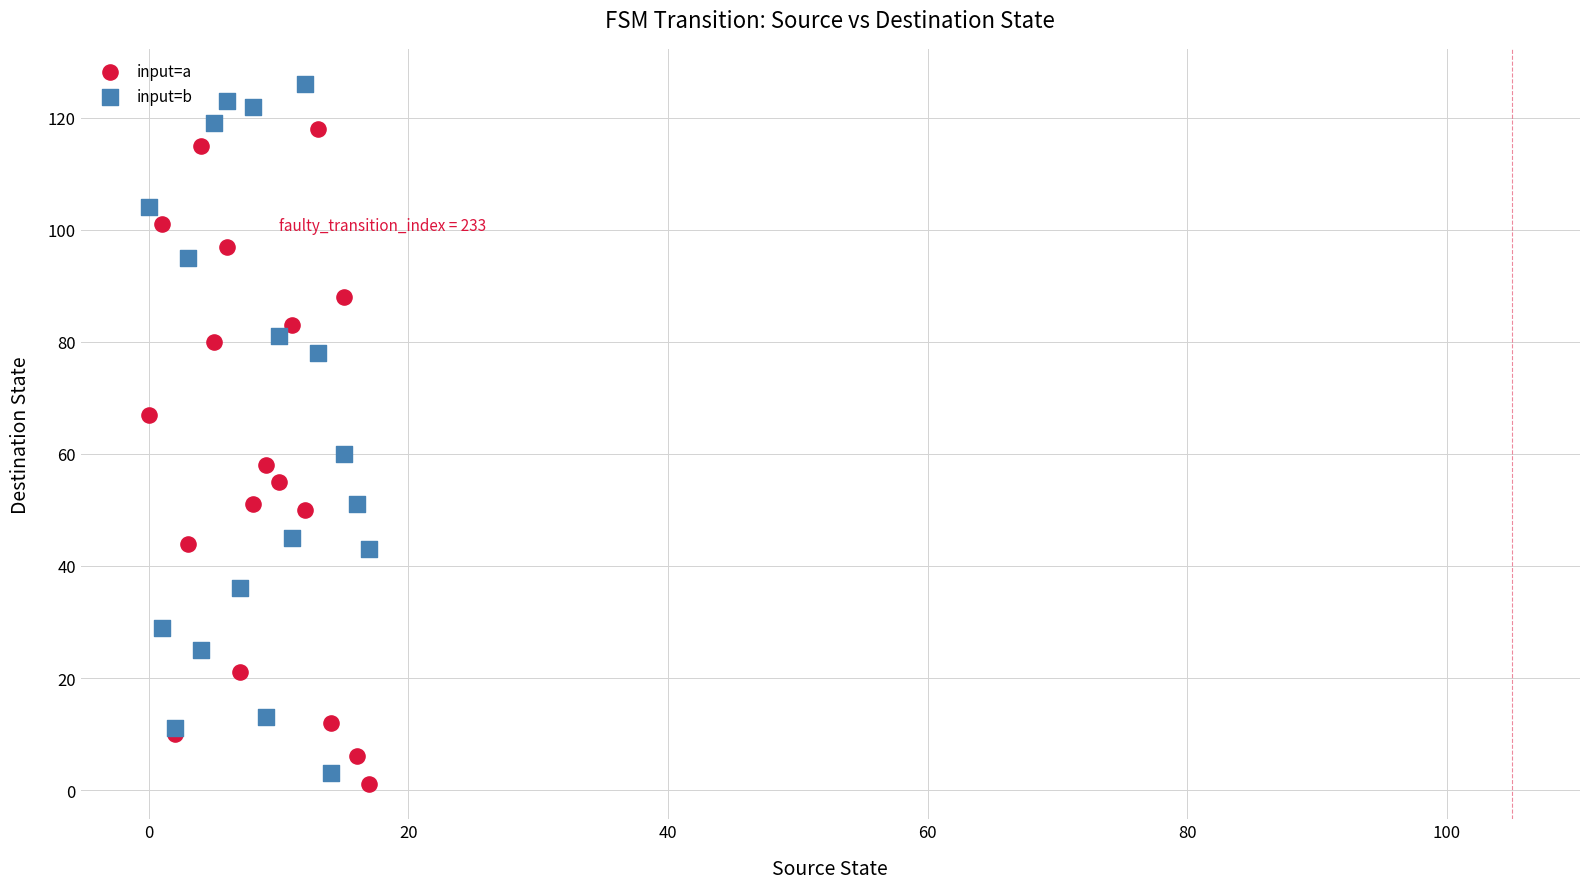

Which series reaches the minimum Y coordinate?

input=a